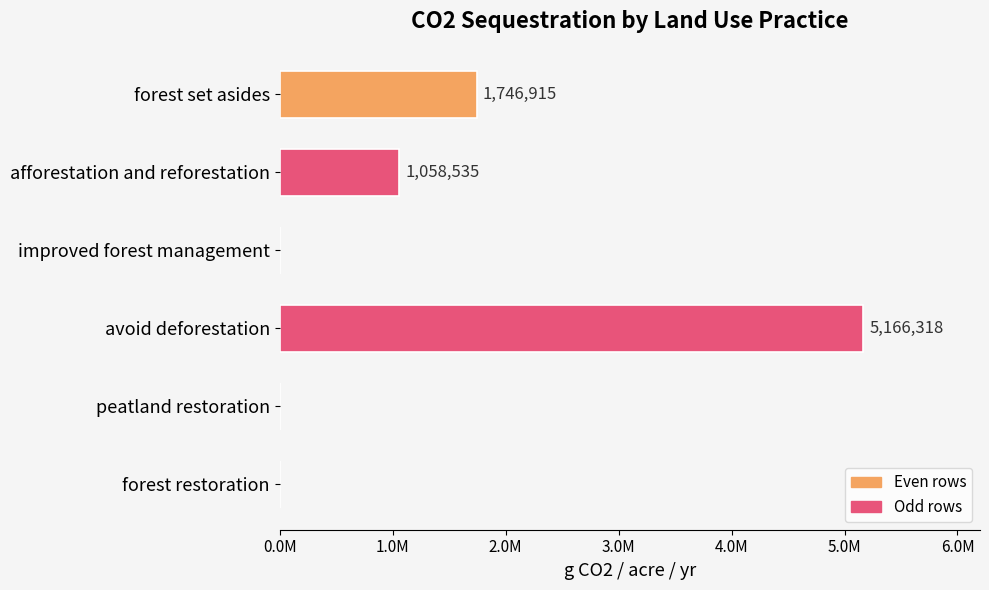

Are the bars horizontal?

Yes